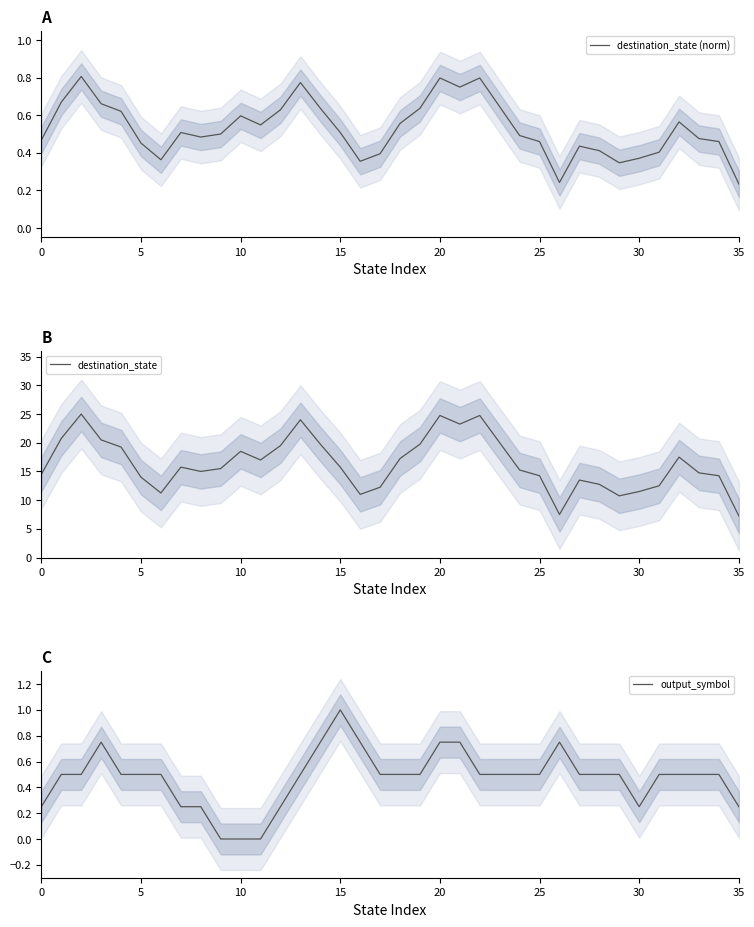

What is the maximum value for destination_state?

25.0